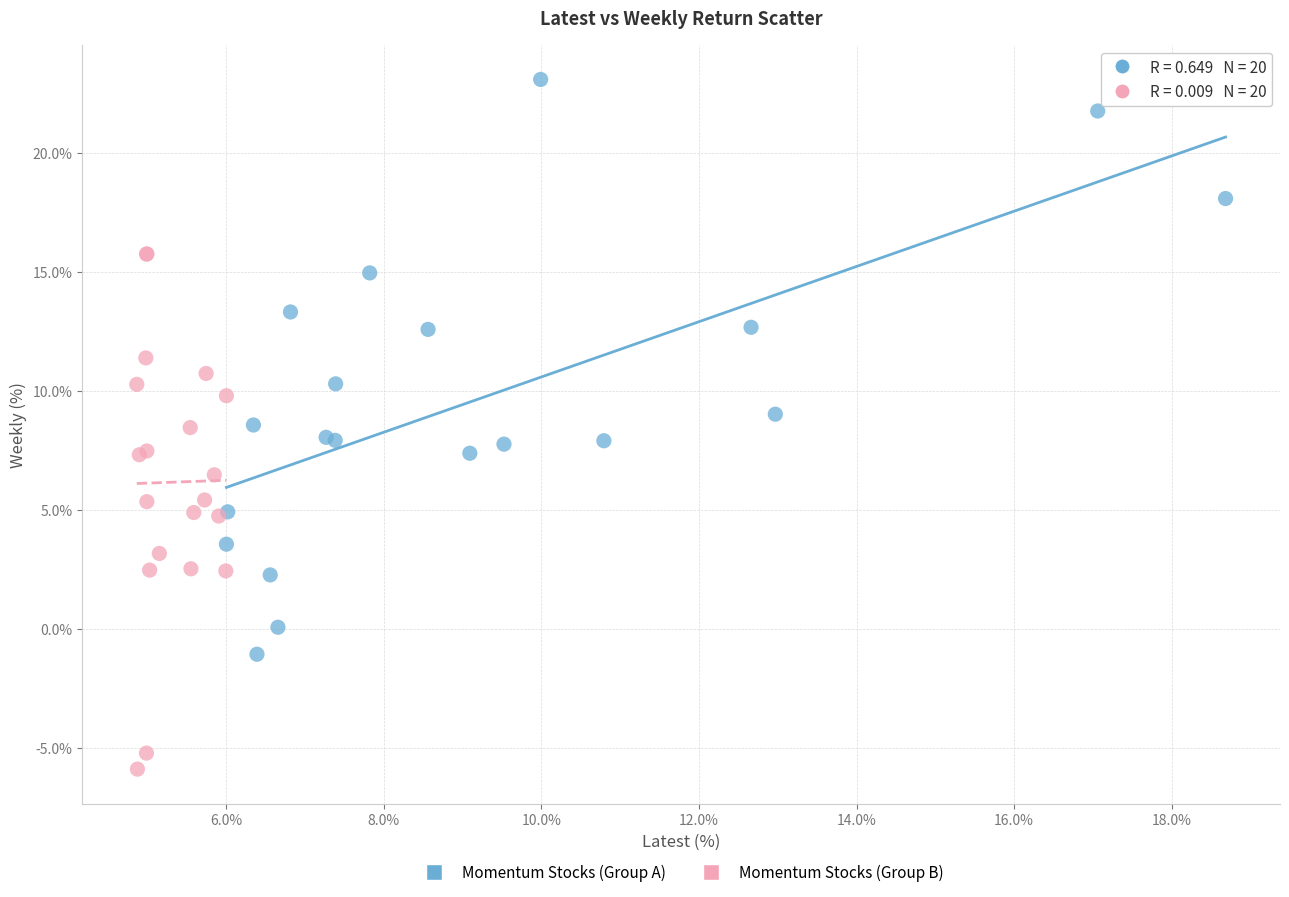

Which series reaches the minimum Y coordinate?

Momentum Stocks (Group B)